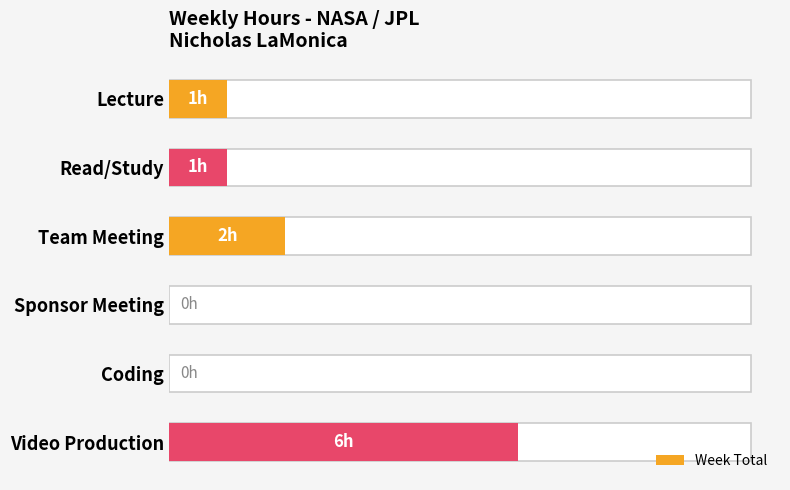

Does the chart contain stacked bars?

No